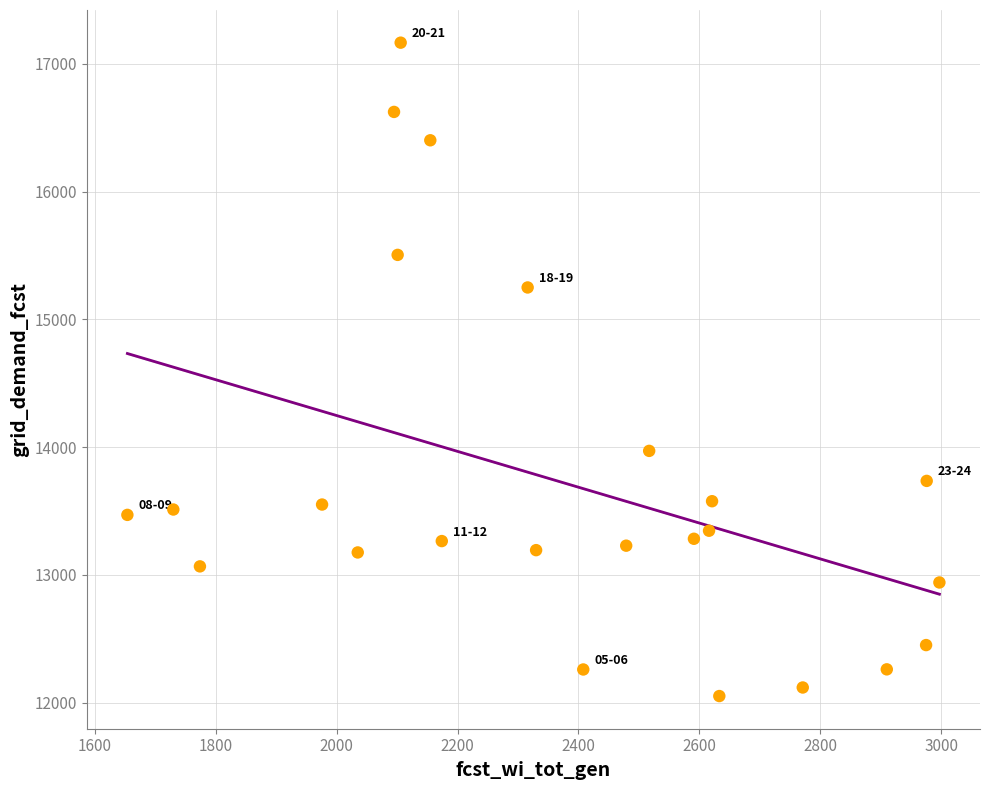

What is the range of Y values (max minus min)?

5114